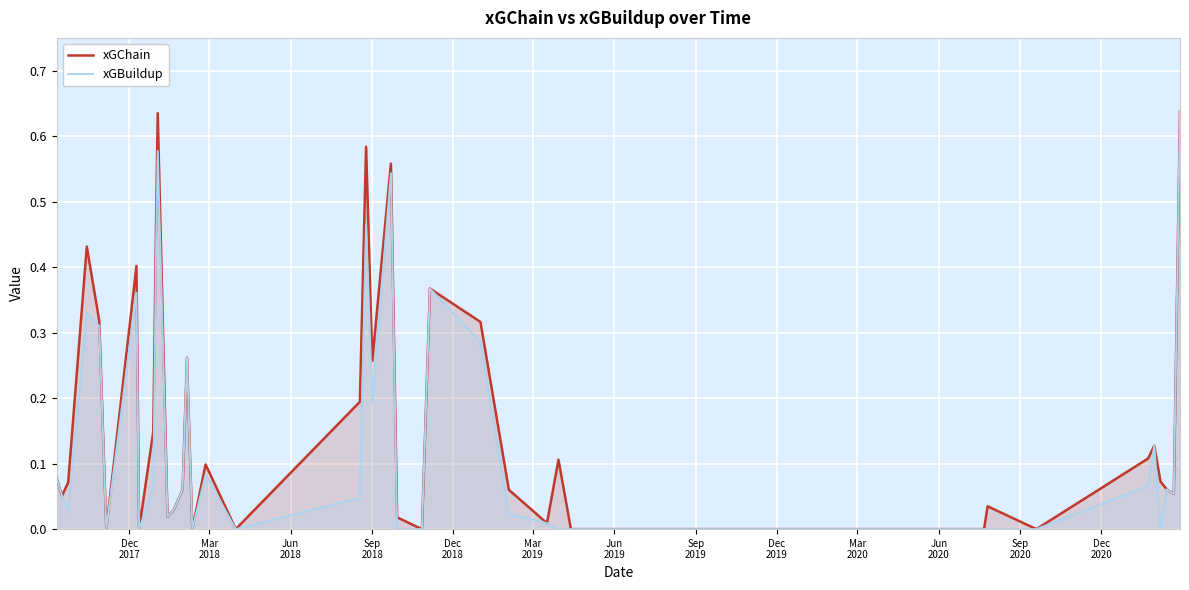

True or false: xGChain and xGBuildup cross at least once.

False